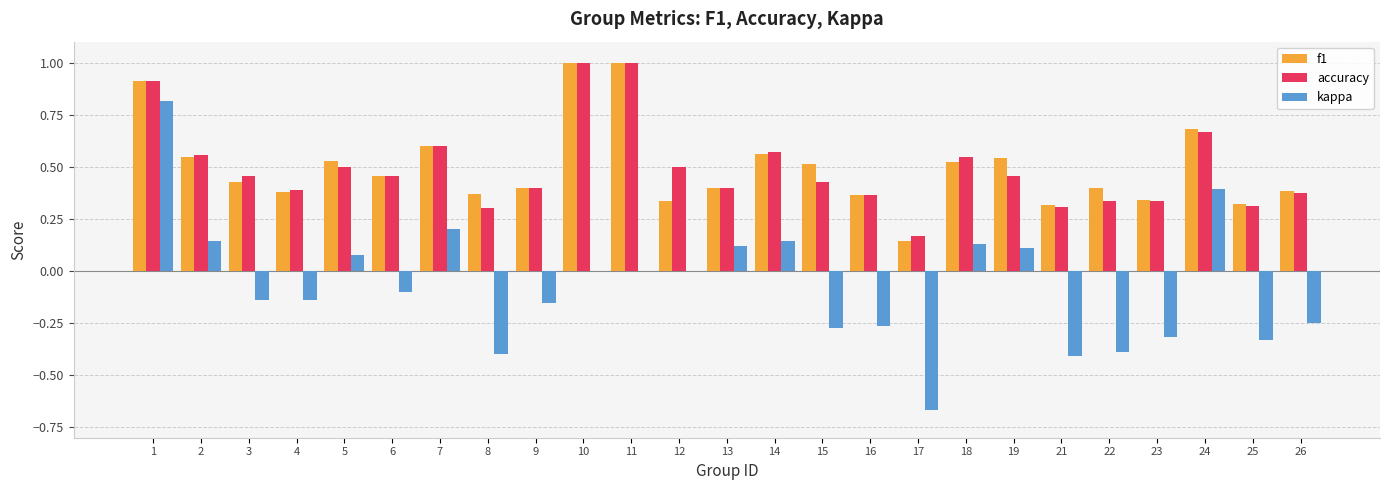

What is the greatest value displayed?

1.0